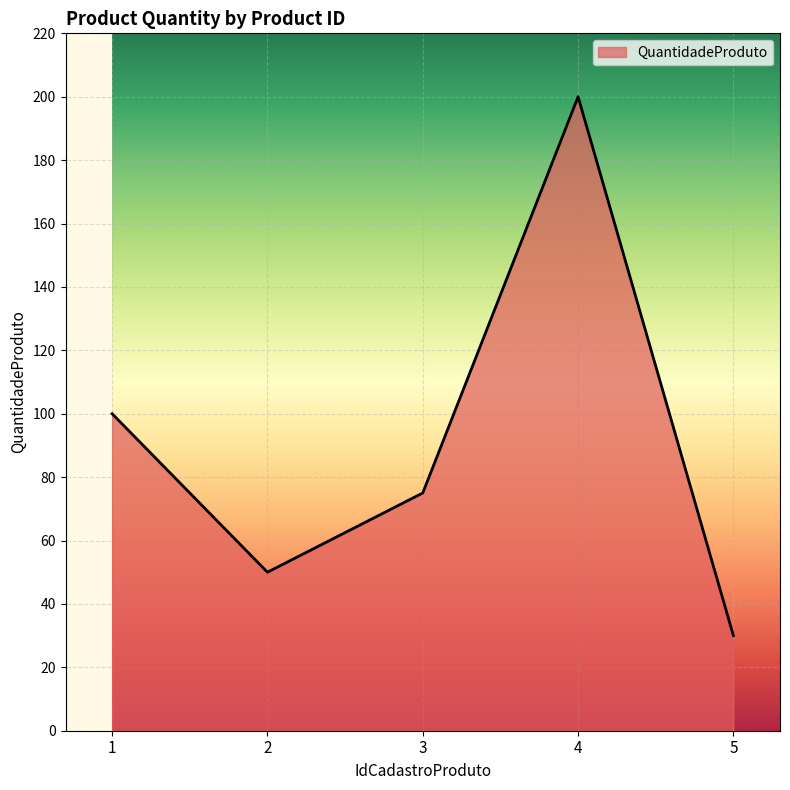

Reading right to left, transcribe all the data shown in this chart.

5=30	4=200	3=75	2=50	1=100